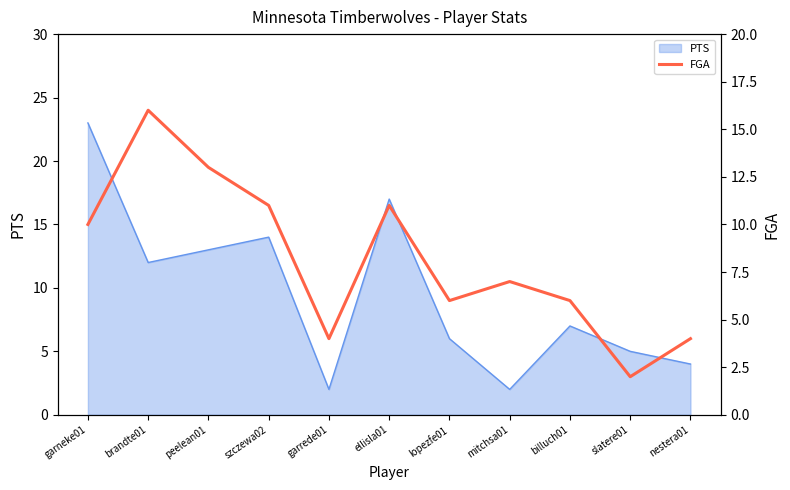

What position from the left is slatere01?

10